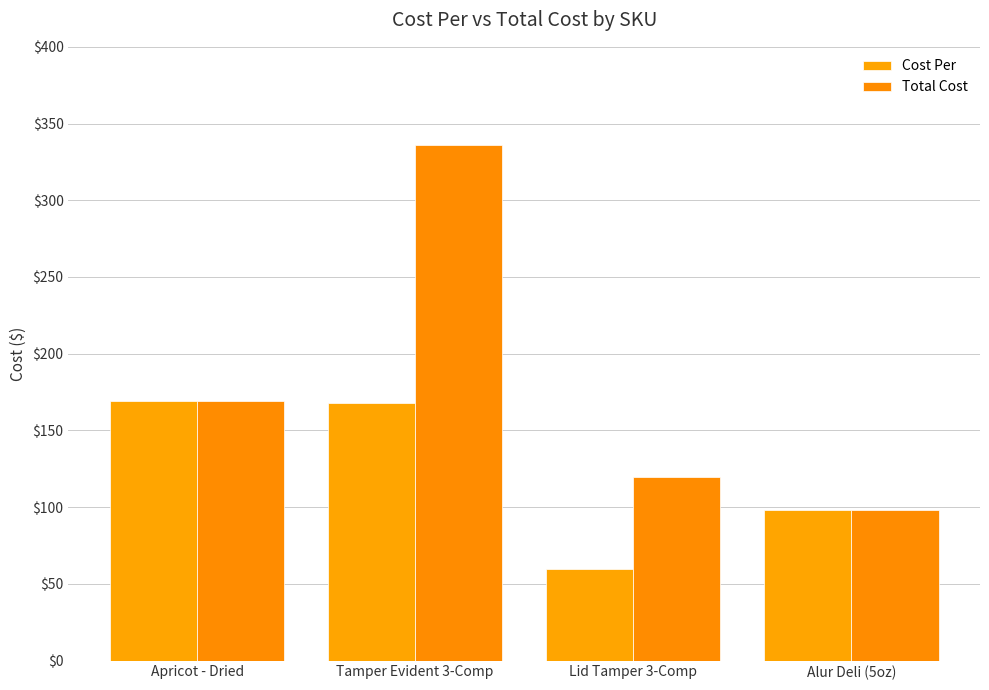

What is the total value across all series at Apricot - Dried?

338.8